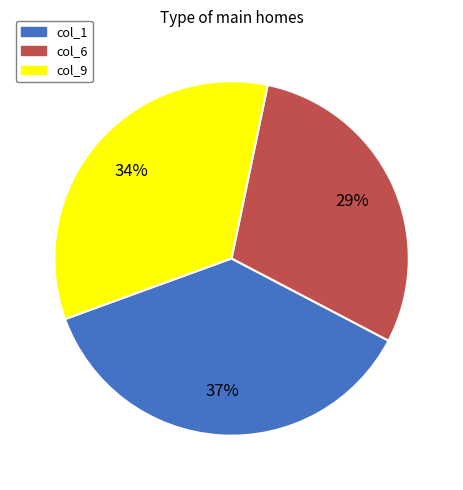

To the nearest percent, what portion does col_9 represent?

34%